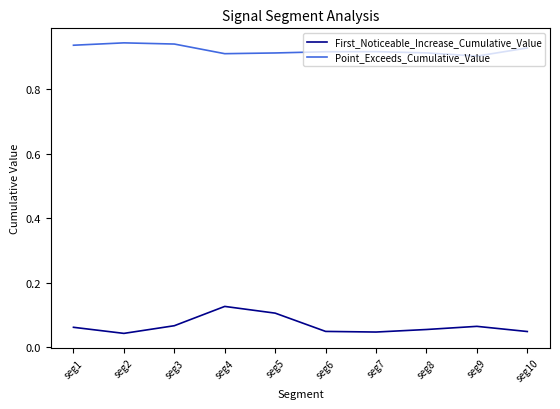

Which series has the largest total across all categories?

Point_Exceeds_Cumulative_Value